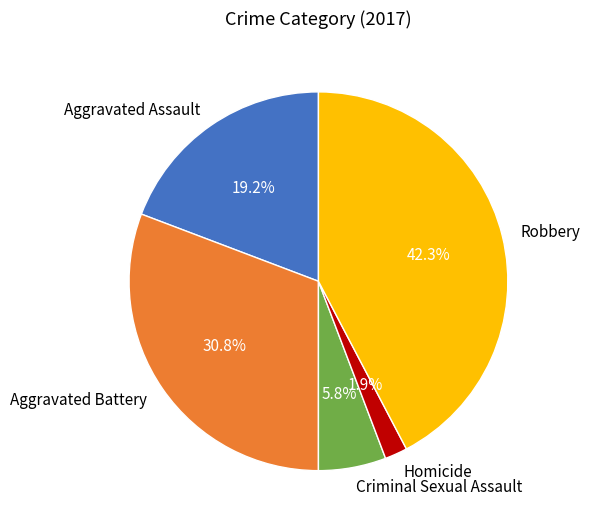

The Robbery slice represents 42% of the pie. True or false?

True